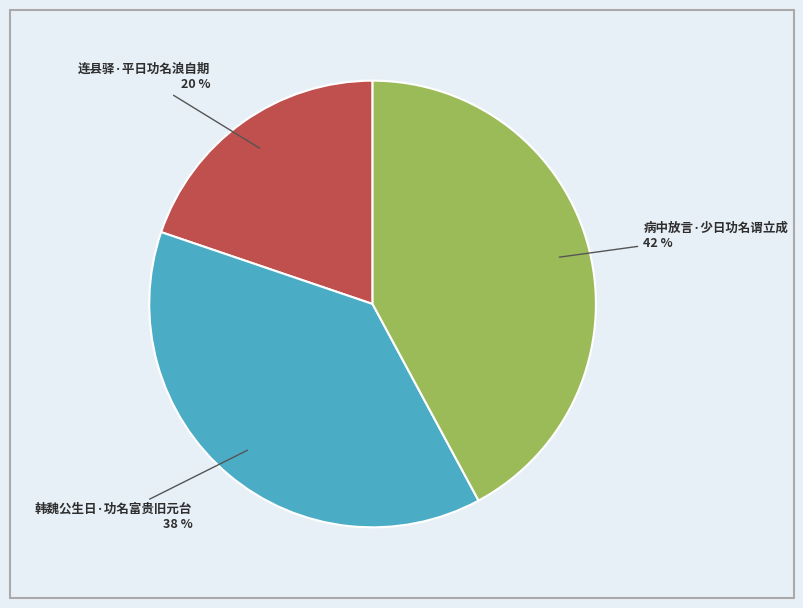

How many segments does this pie chart have?

3